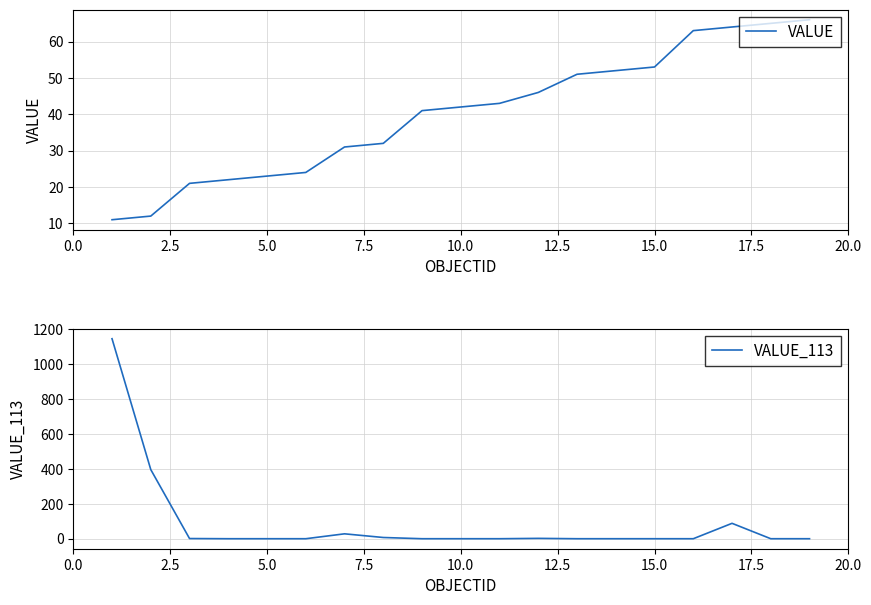

Is it true that VALUE_113 equals 50 at 15.0?

False